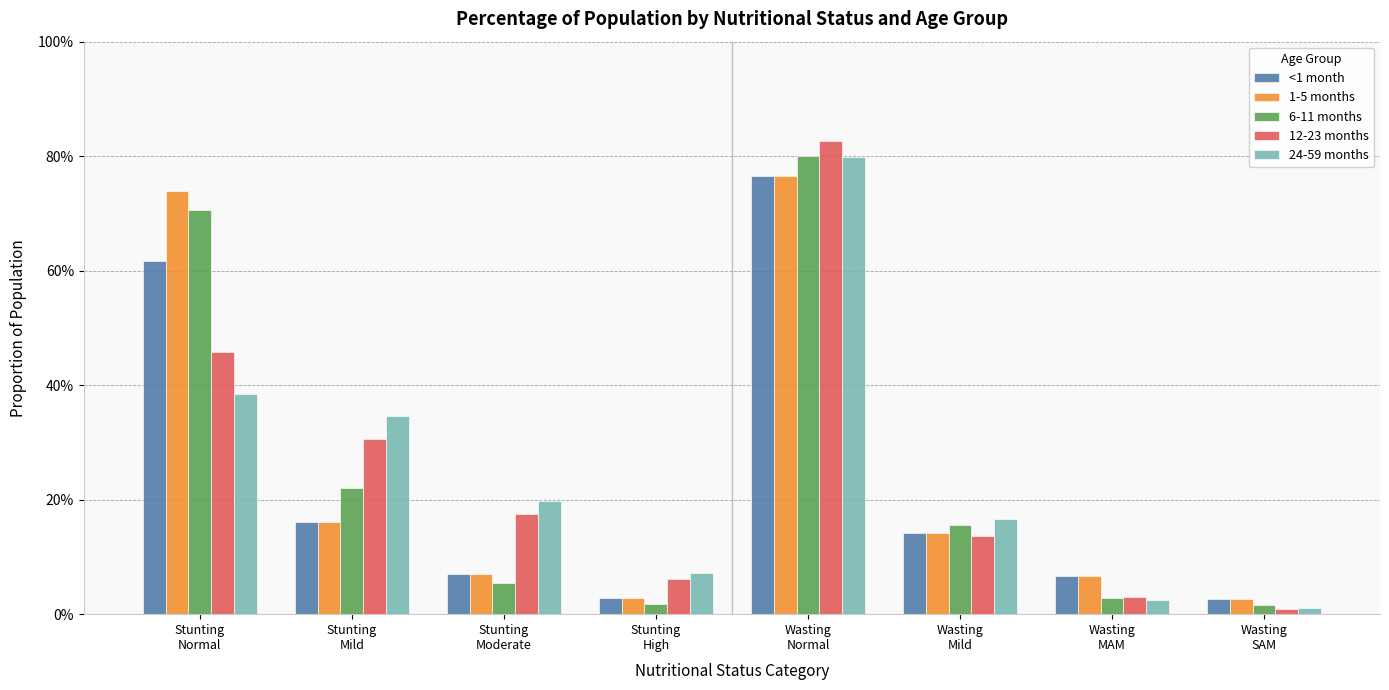

Are the bars horizontal?

No